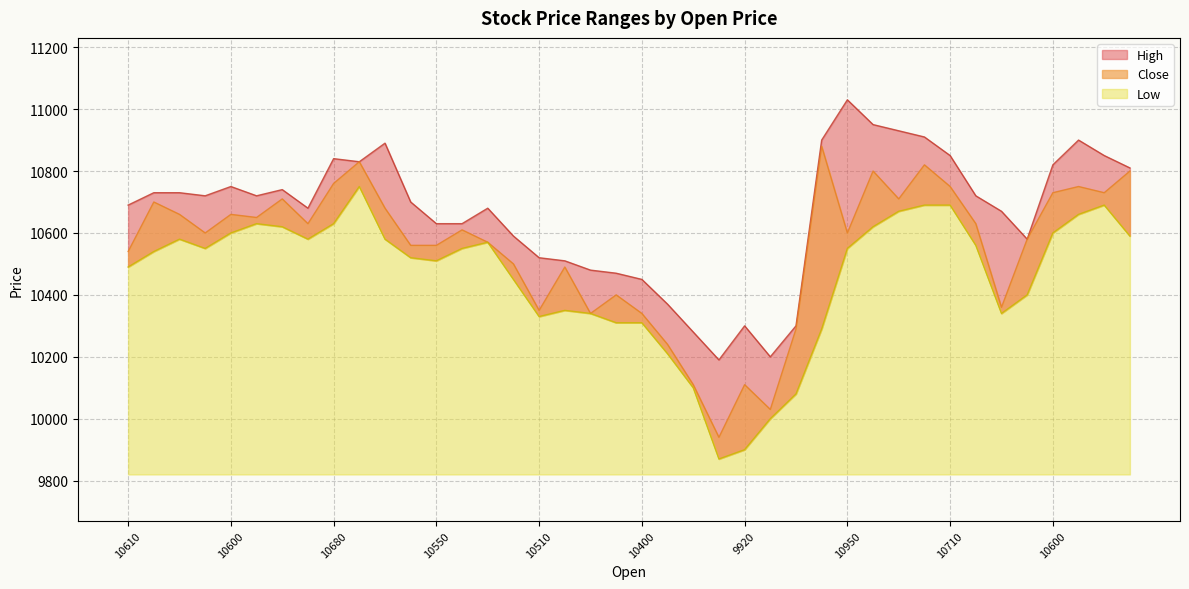

Rank the categories by High value from lowest to highest.

10120, 10120, 10250, 9920, 10150, 10340, 10400, 10400, 10470, 10370, 10510, 10450, 10580, 10550, 10630, 10650, 10580, 10640, 10610, 10590, 10670, 10720, 10710, 10590, 10700, 10660, 10600, 10780, 10600, 10810, 10680, 10710, 10810, 10810, 10310, 10740, 10720, 10860, 10760, 10950